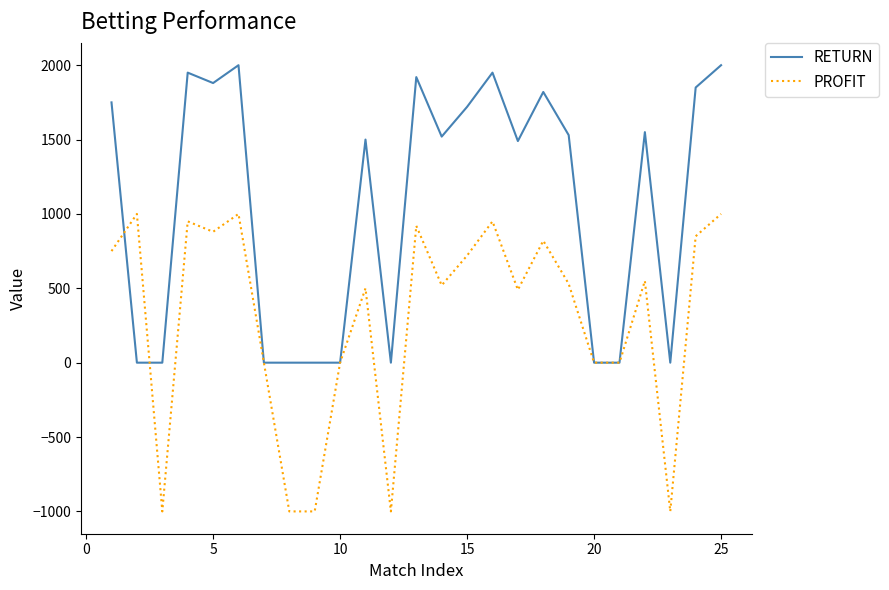

What are all the series names shown in the legend?

RETURN, PROFIT